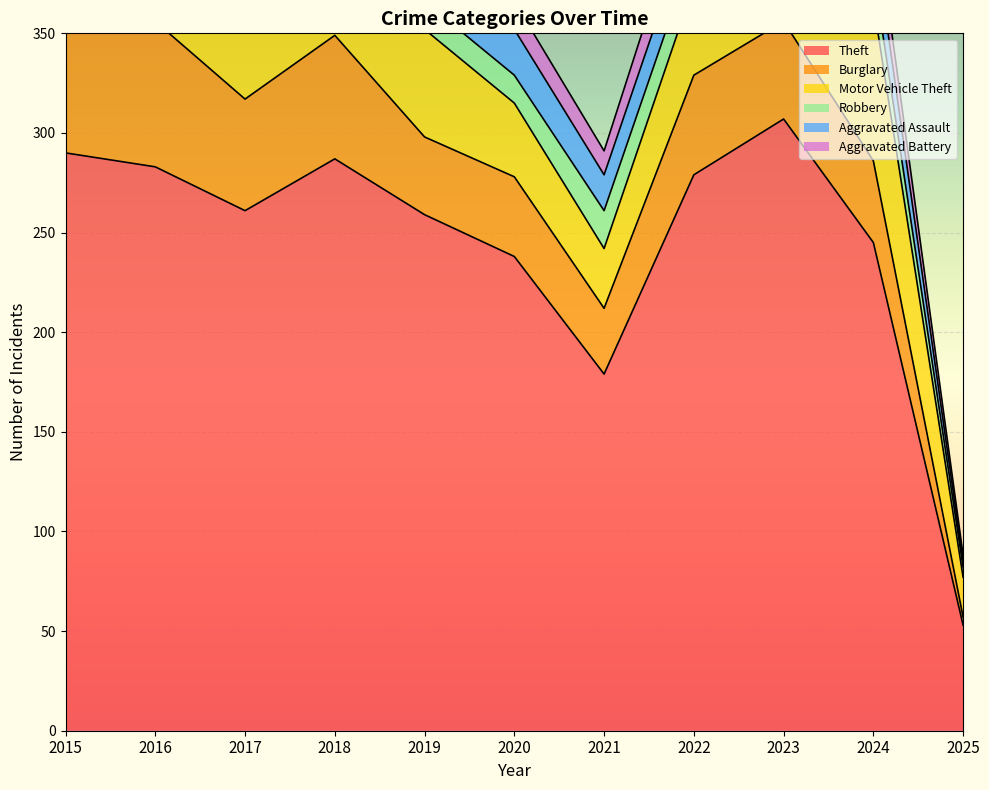

Which series changed the most between 2018 and 2019?

Theft